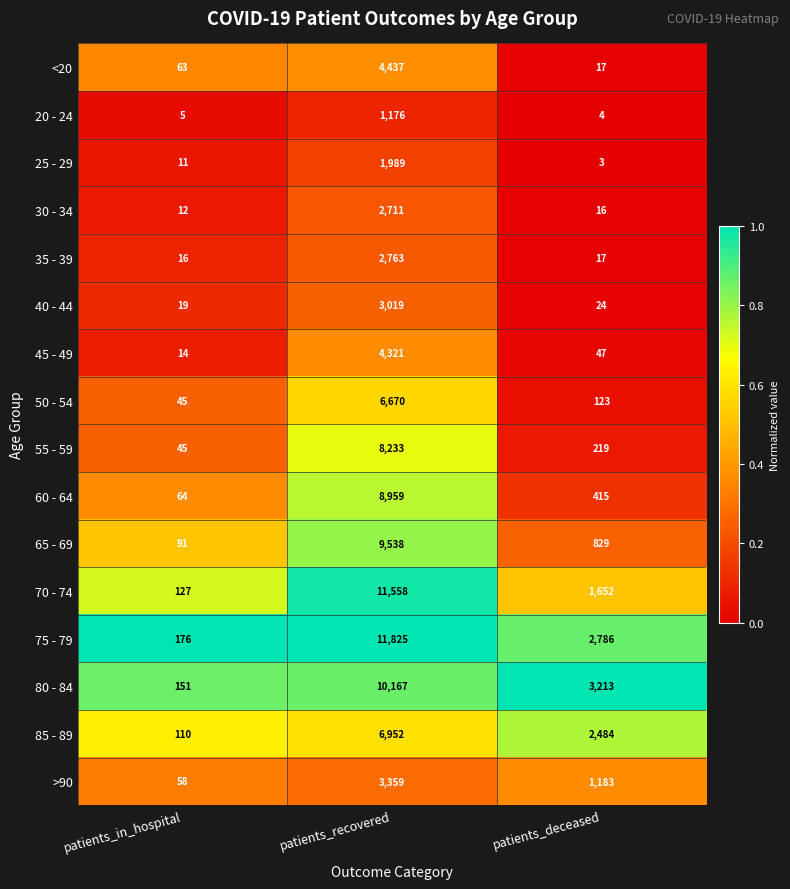

The 80 - 84 series shows 10167 at patients_recovered. True or false?

True